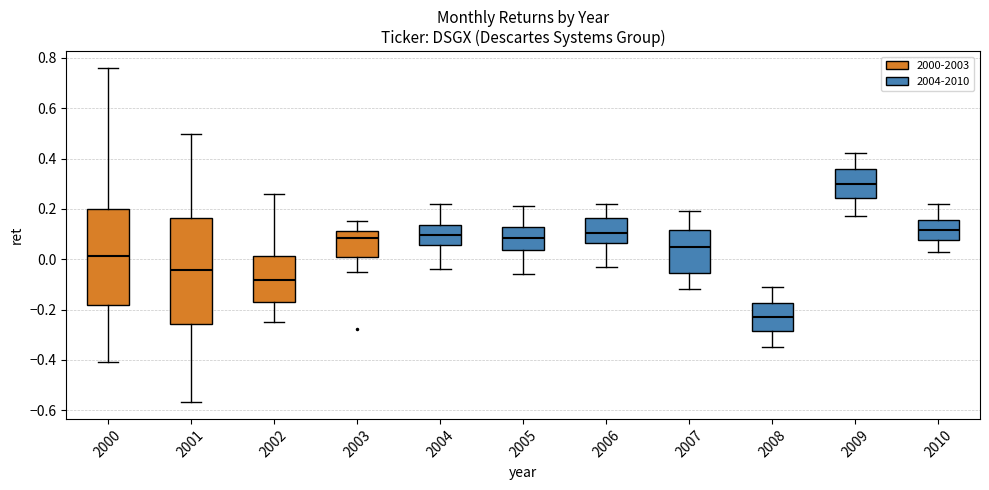

Reading left to right, read every box against the y-axis: the position of its median line, the range the box covers, and the ends of its whiskers. The values are not printed on the chart, so give them approximately, as read against the axis.

2000: median 0.02, box -0.18 to 0.20, whiskers -0.40 to 0.76
2001: median -0.04, box -0.26 to 0.16, whiskers -0.56 to 0.50
2002: median -0.08, box -0.16 to 0.02, whiskers -0.26 to 0.26
2003: median 0.08, box 0.00 to 0.12, whiskers -0.04 to 0.16
2004: median 0.10, box 0.06 to 0.14, whiskers -0.04 to 0.22
2005: median 0.08, box 0.04 to 0.12, whiskers -0.06 to 0.22
2006: median 0.10, box 0.06 to 0.16, whiskers -0.02 to 0.22
2007: median 0.06, box -0.06 to 0.12, whiskers -0.12 to 0.20
2008: median -0.22, box -0.28 to -0.18, whiskers -0.34 to -0.10
2009: median 0.30, box 0.24 to 0.36, whiskers 0.18 to 0.42
2010: median 0.12, box 0.08 to 0.16, whiskers 0.04 to 0.22